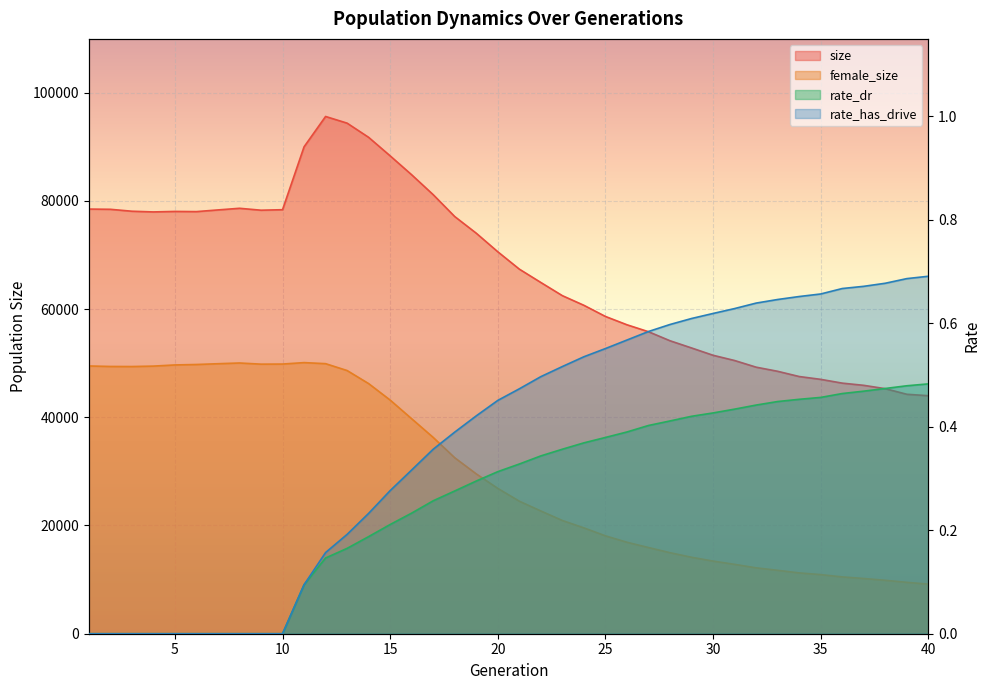

The value of size at 31 is 50482.0. True or false?

True